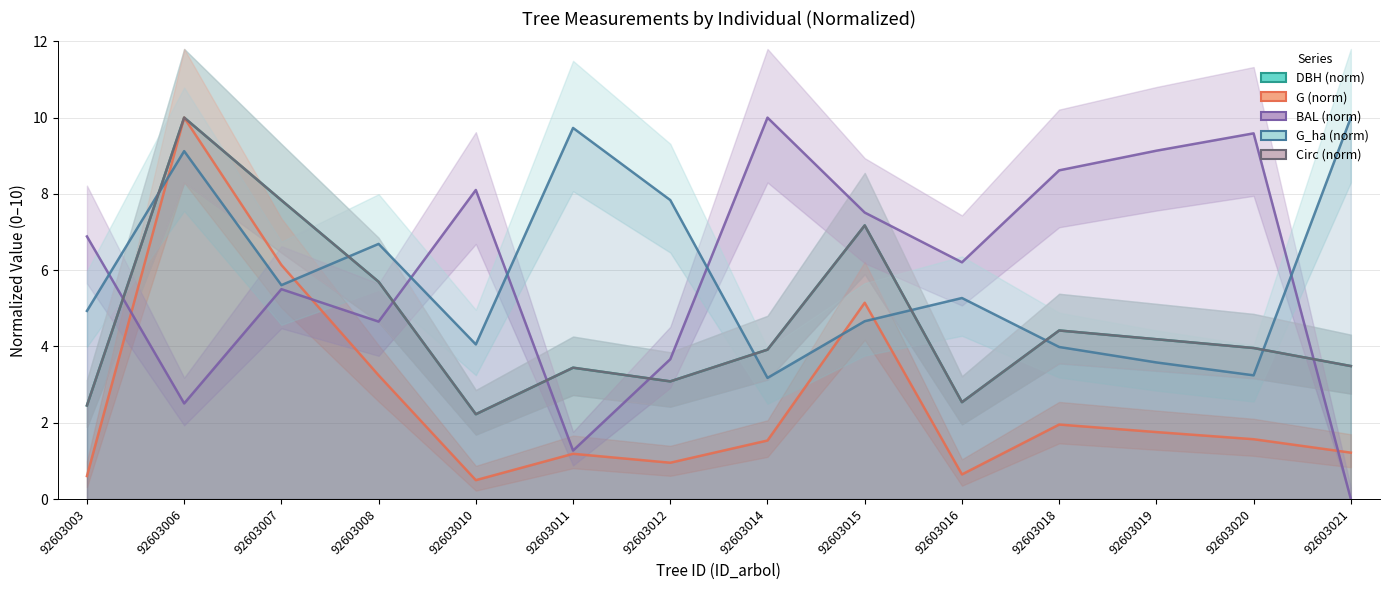

What are all the series names shown in the legend?

DBH (norm), G (norm), BAL (norm), G_ha (norm), Circ (norm)